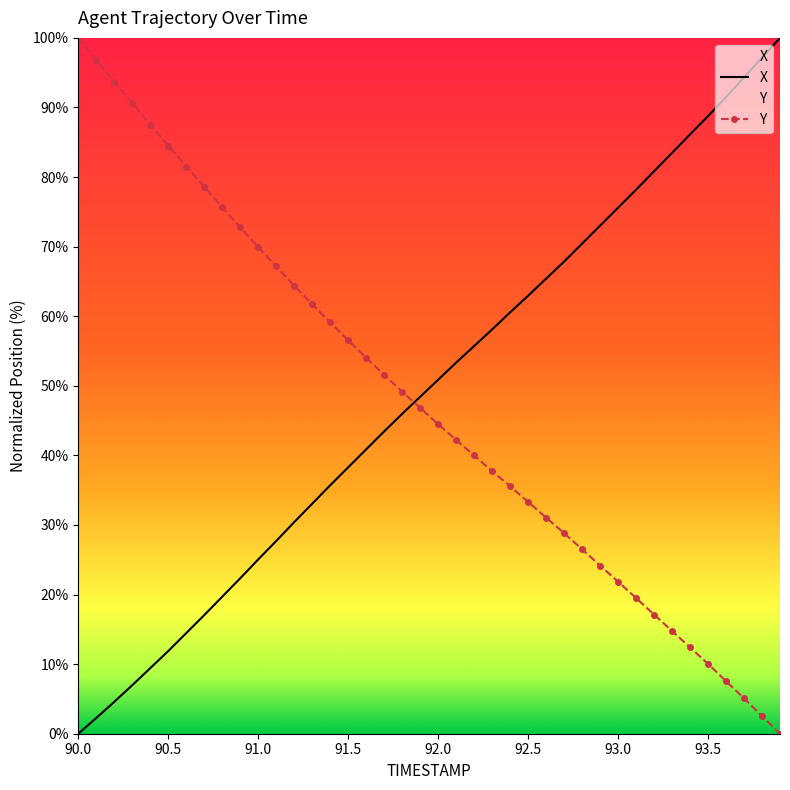

How many intersections are there between X and Y?

1